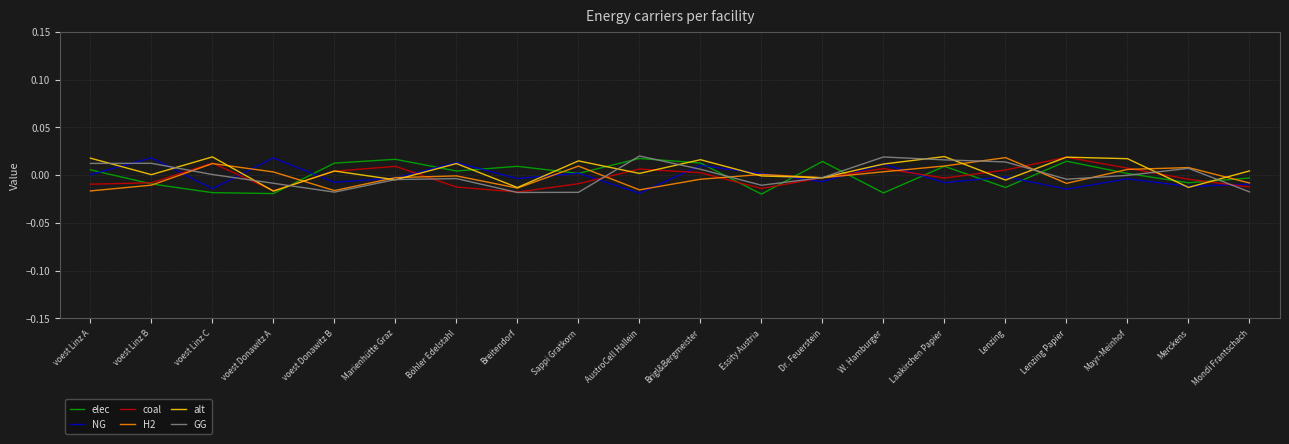

Where is alt nearest to the value 0?

voest Linz B